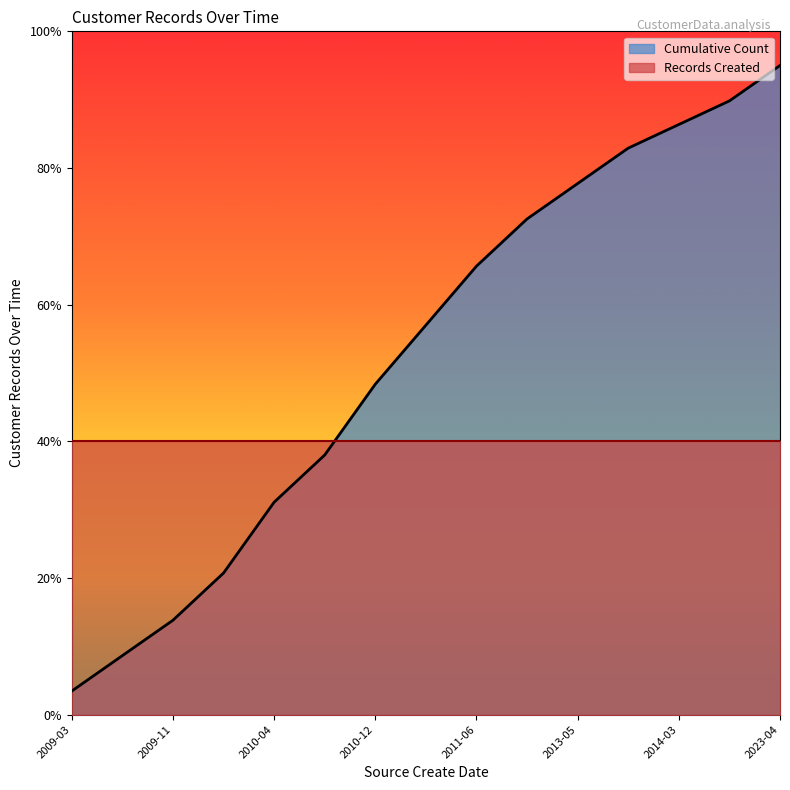

Count the number of categories in the chart.

15